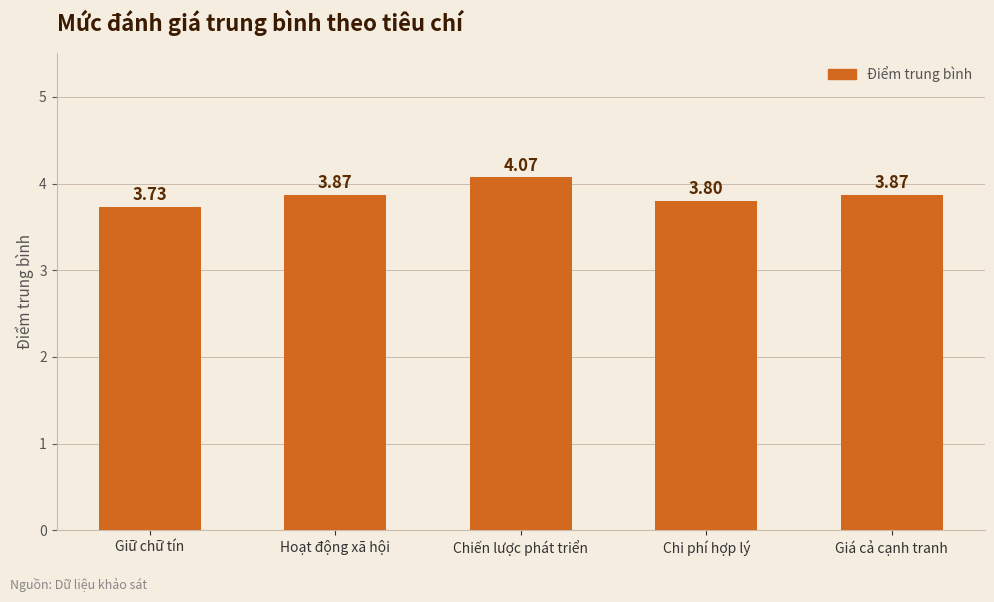

Is it true that the value at Hoạt động xã hội is 2.0?

False